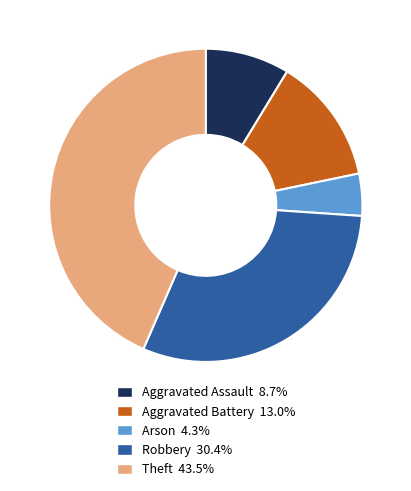

Does any single category account for the majority?

No